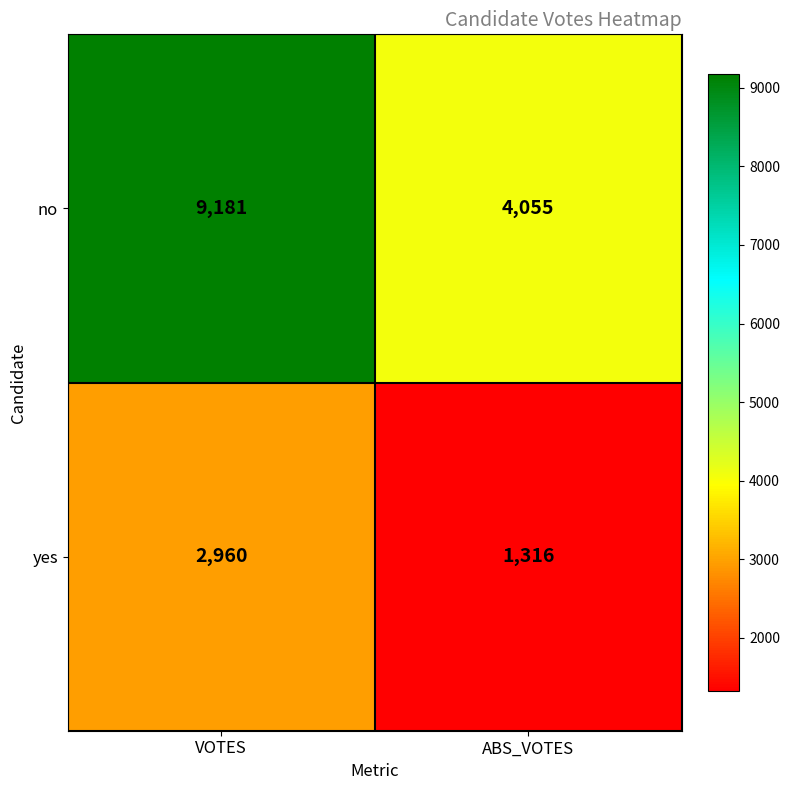

The yes series shows 1296 at VOTES. True or false?

False